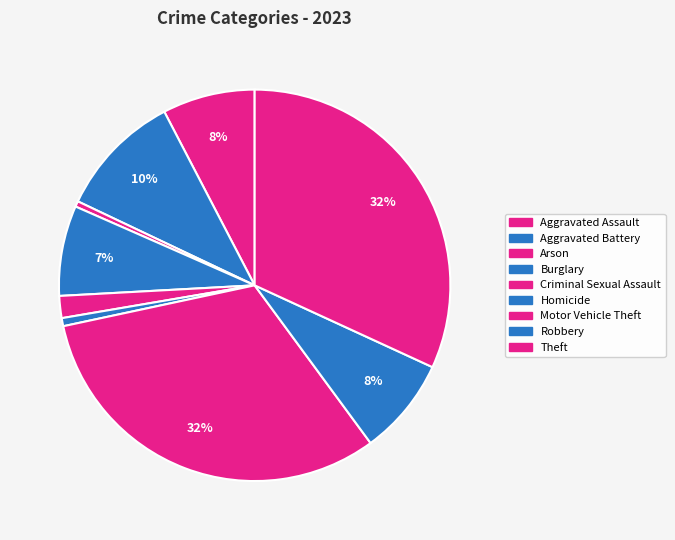

How many segments does this pie chart have?

9